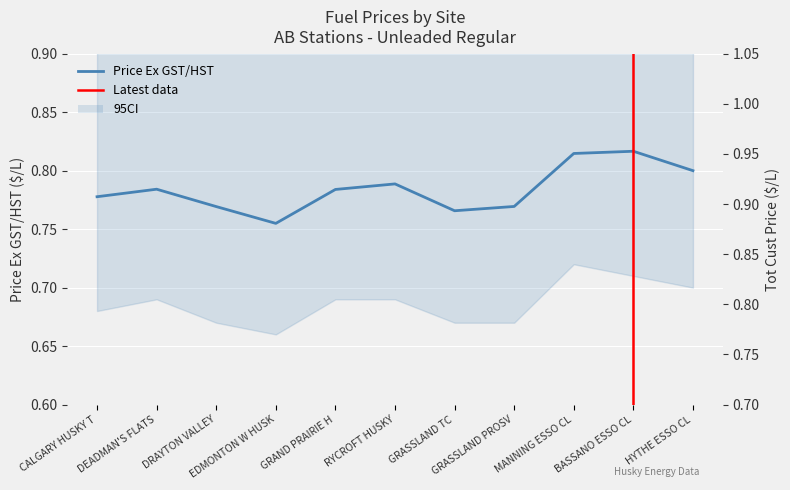

True or false: Price Ex GST/HST and Tot Cust Price cross at least once.

False